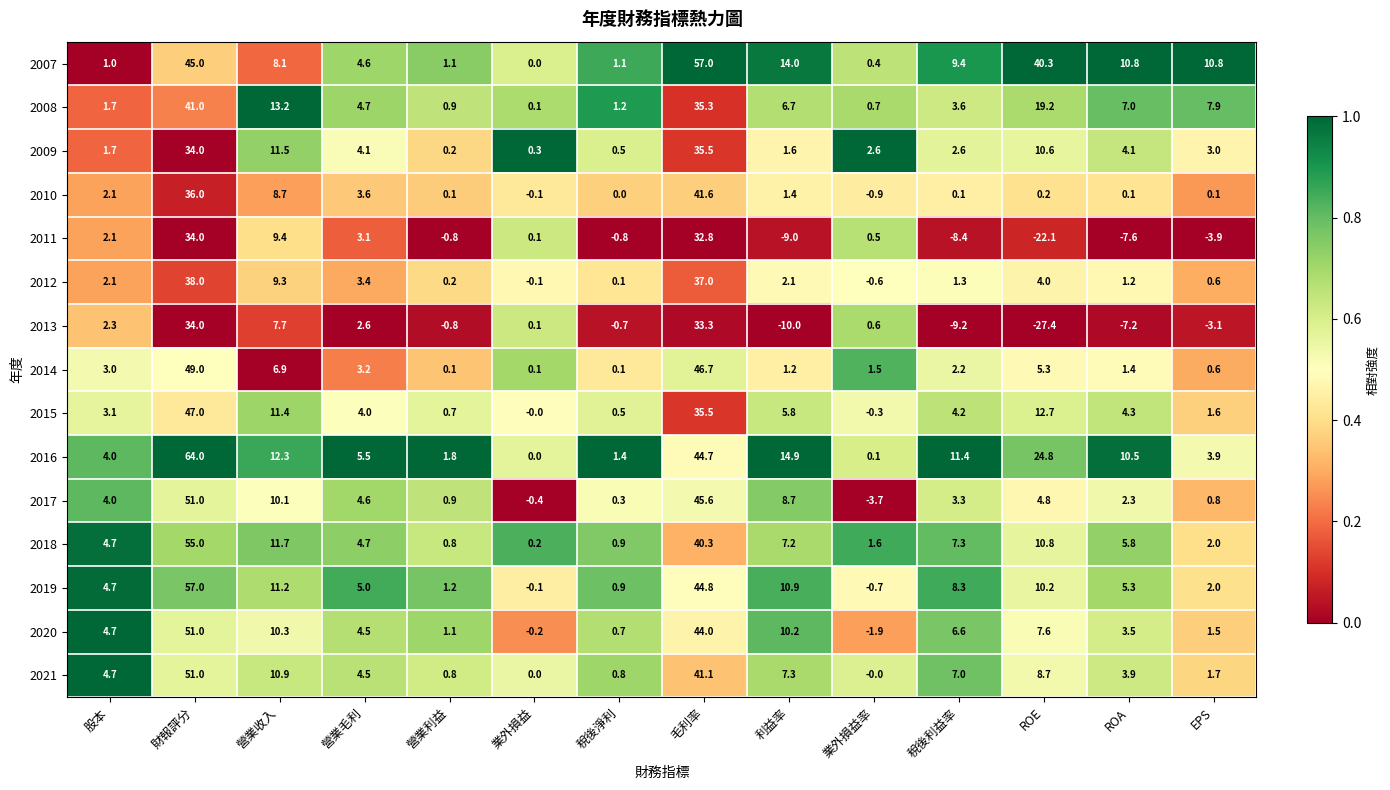

Count the number of data series in this chart.

15